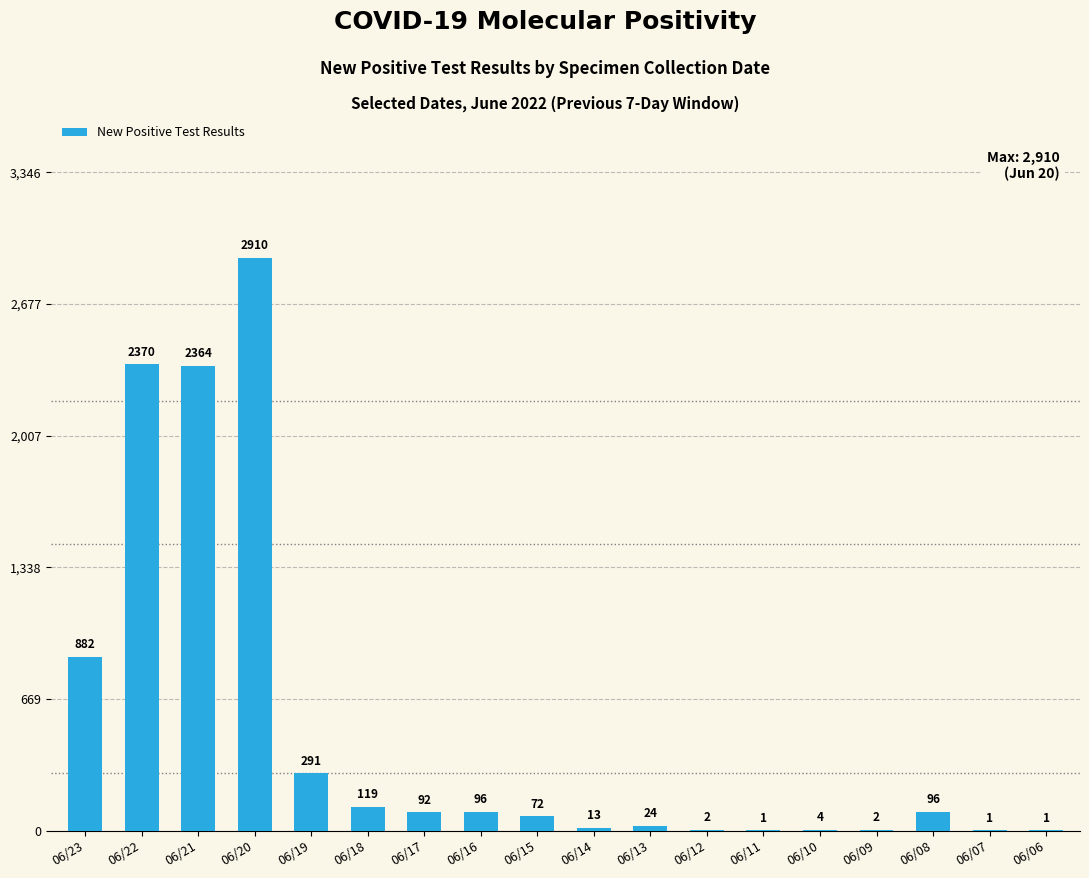

Reading left to right, extract all data points from this chart.

882	2370	2364	2910	291	119	92	96	72	13	24	2	1	4	2	96	1	1